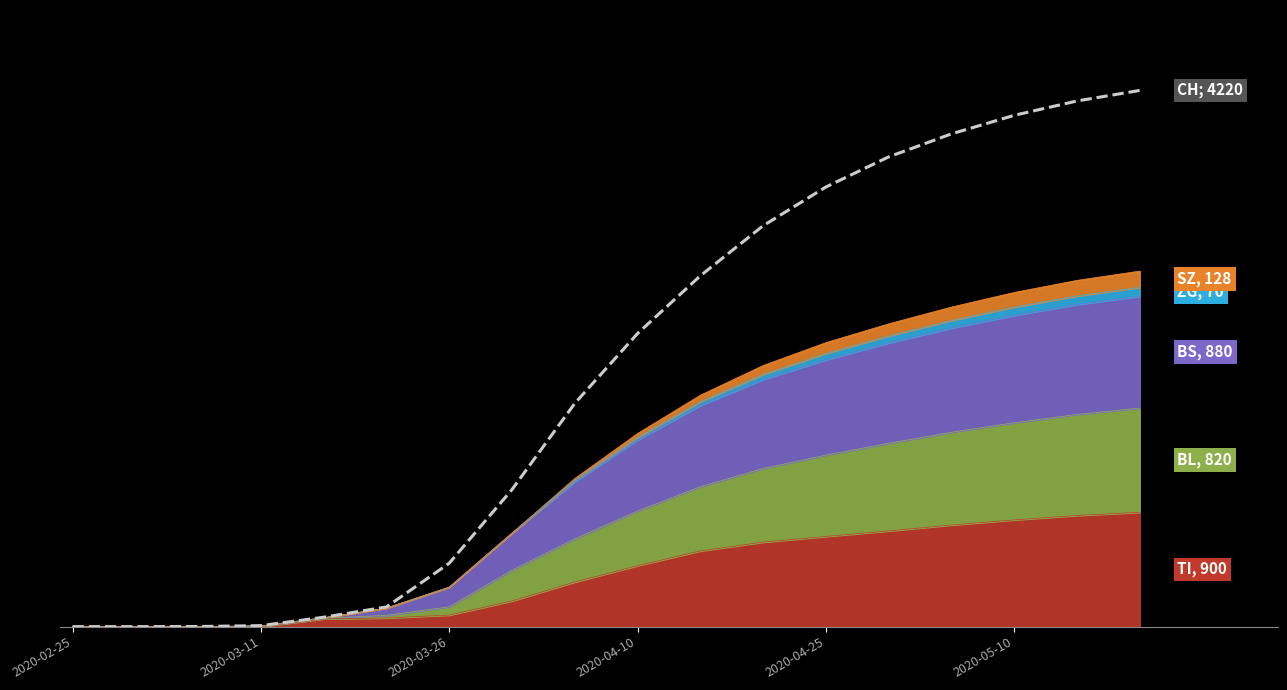

What is the maximum value shown in the chart?

4220